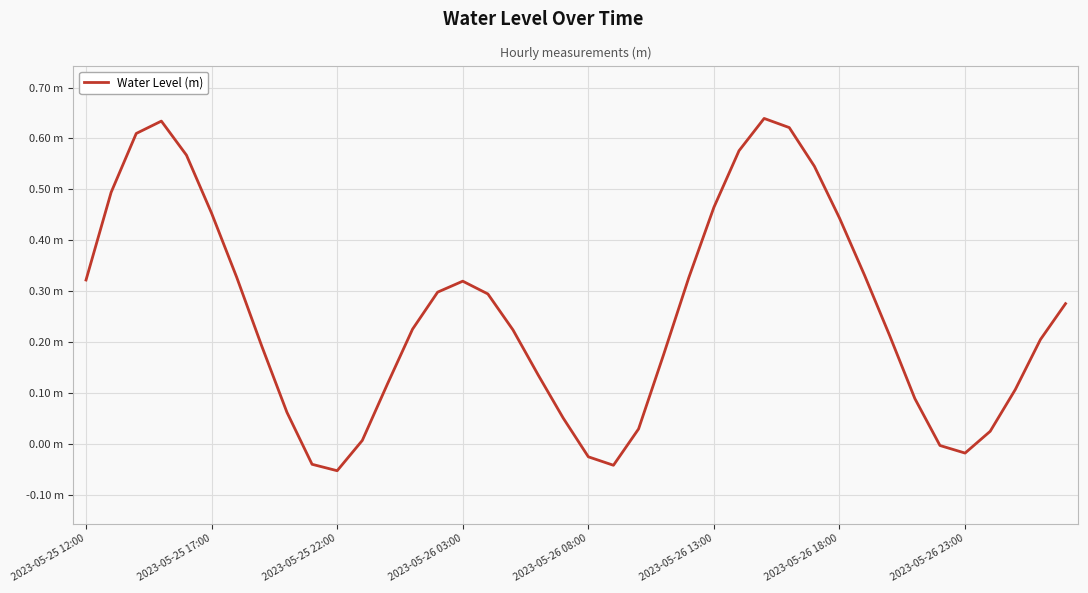

What is the sum of all values?

10.2